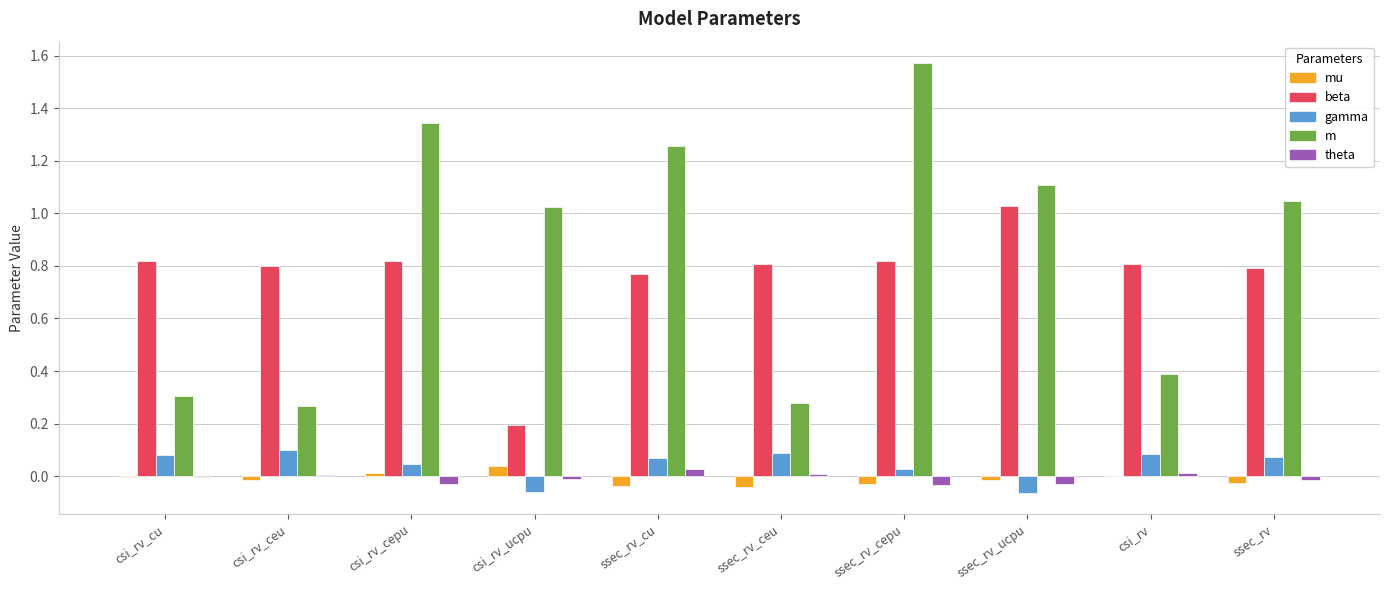

Are the bars horizontal?

No